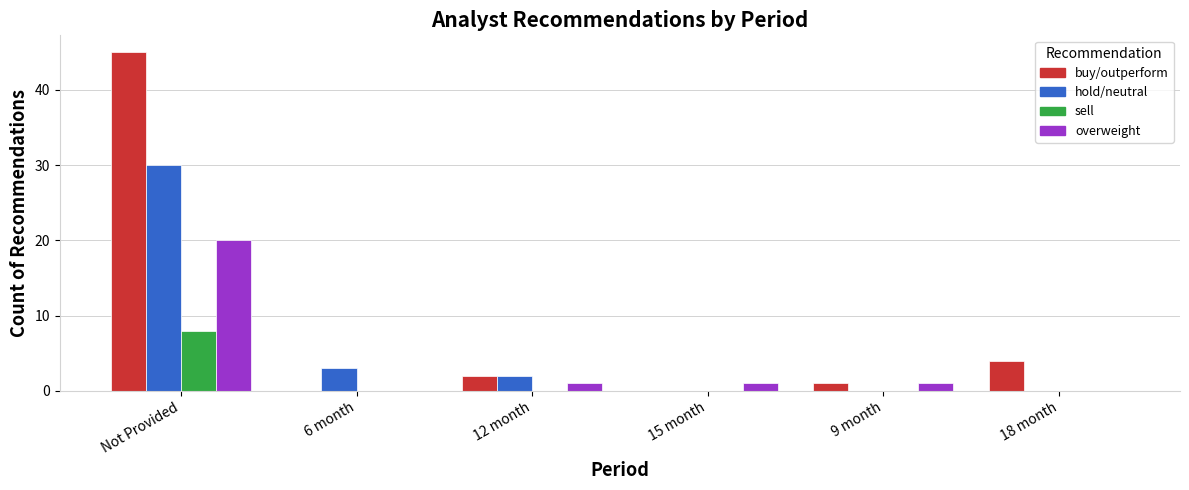

Is it true that sell equals 4 at Not Provided?

False